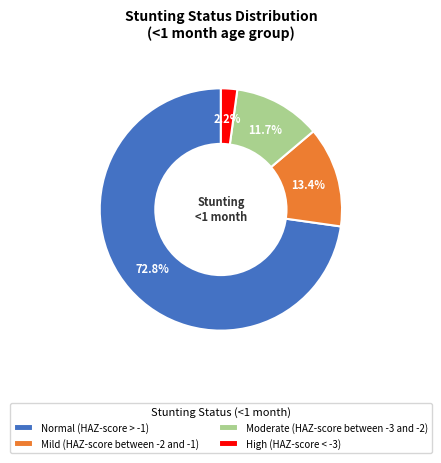

To the nearest percent, what is the difference between the Moderate (HAZ-score between -3 and -2) and Normal (HAZ-score > -1) slice percentages?

61%